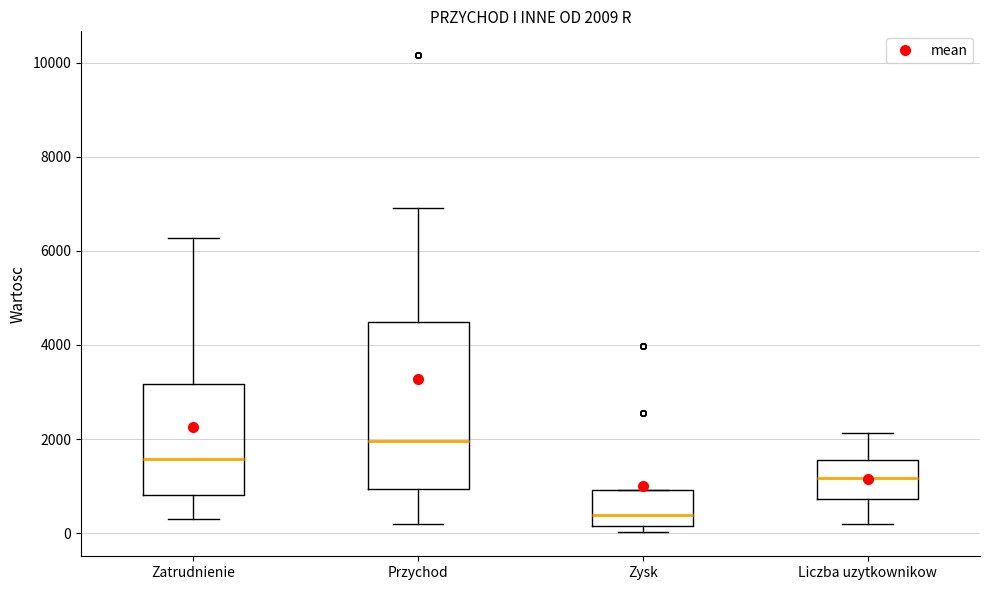

Comparing the boxes themselves (not the whiskers), which one is the tallest?

Przychod